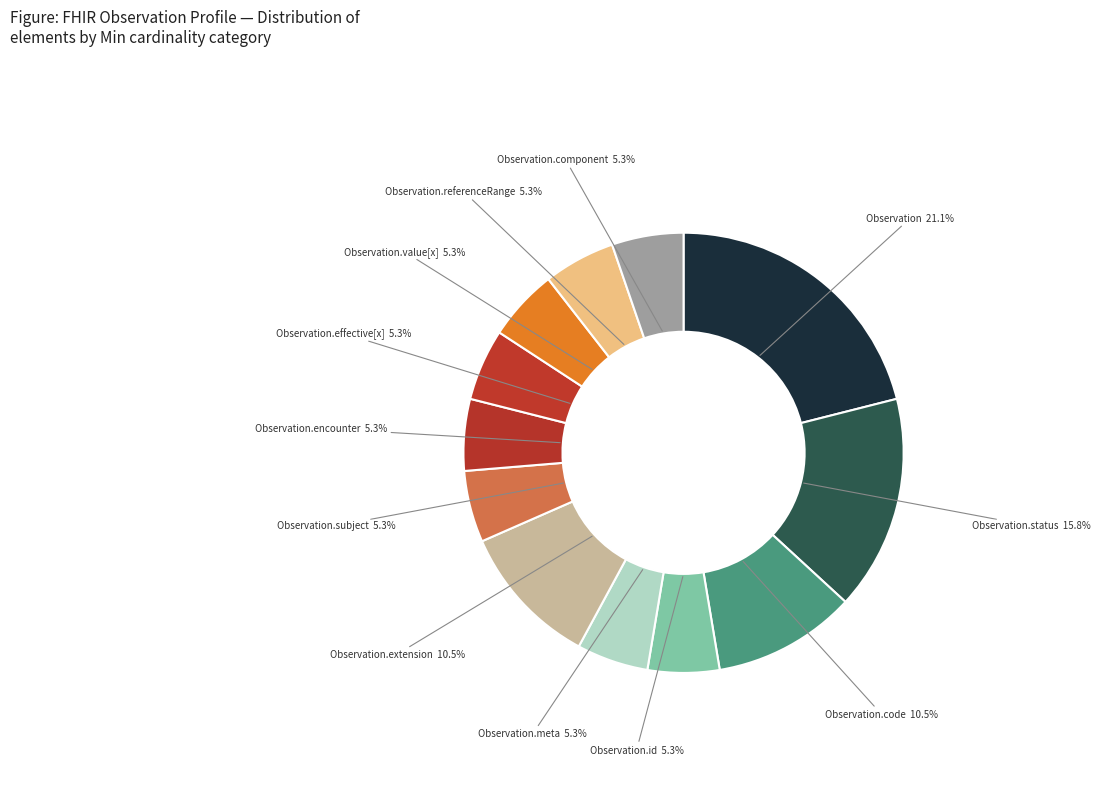

How many segments does this pie chart have?

12